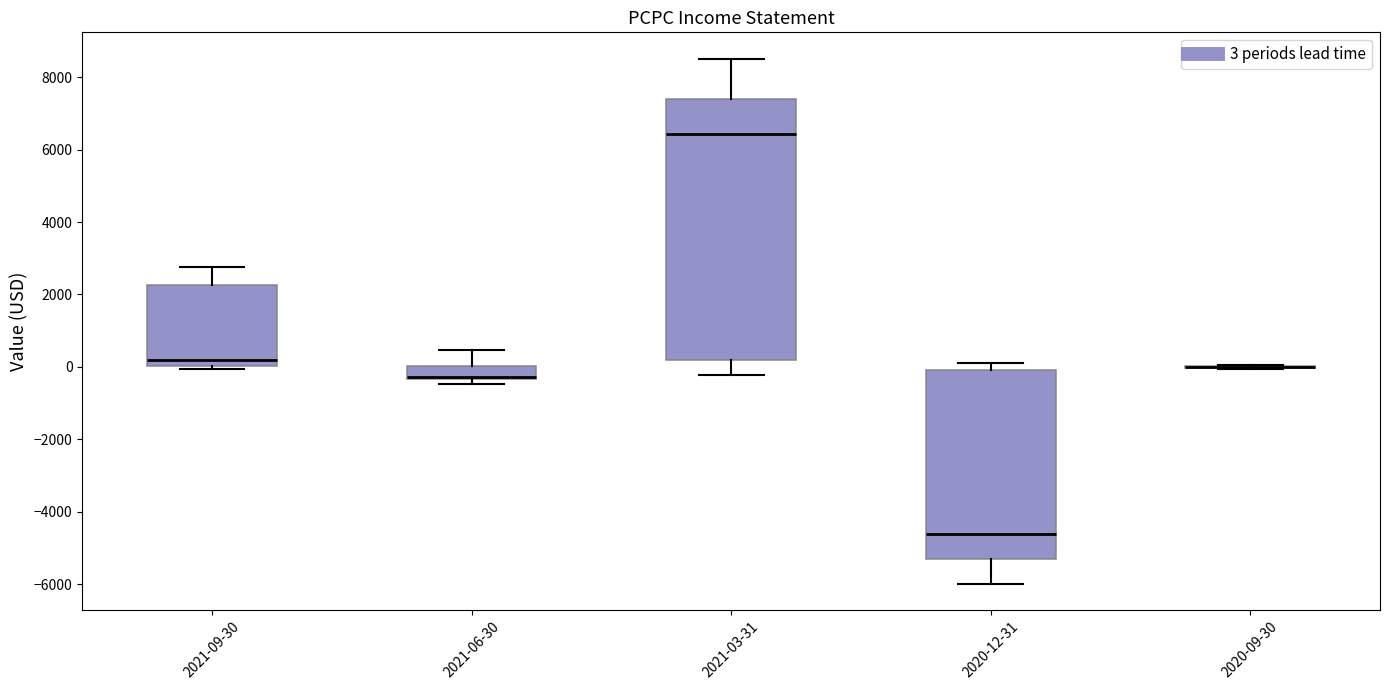

Where is the upper edge of the box for 2021-06-30 on the y-axis? The values are not printed on the chart, so give them approximately, as read against the axis.

0